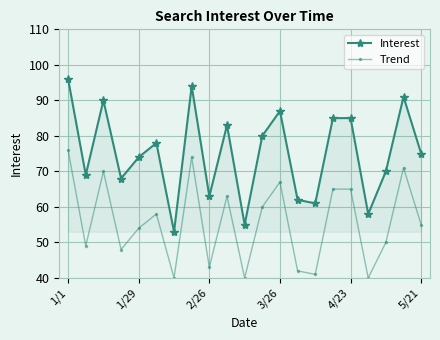

Rank the series by their maximum value, from lowest to highest.

Trend, Interest